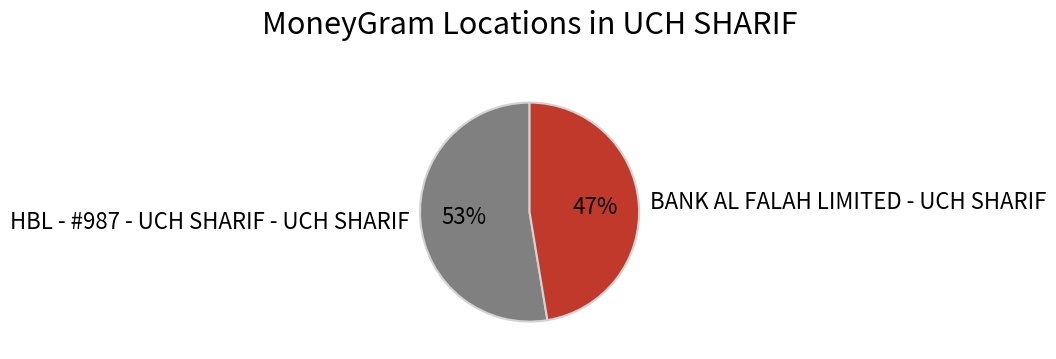

To the nearest percent, what percentage of the pie is BANK AL FALAH LIMITED - UCH SHARIF?

47%